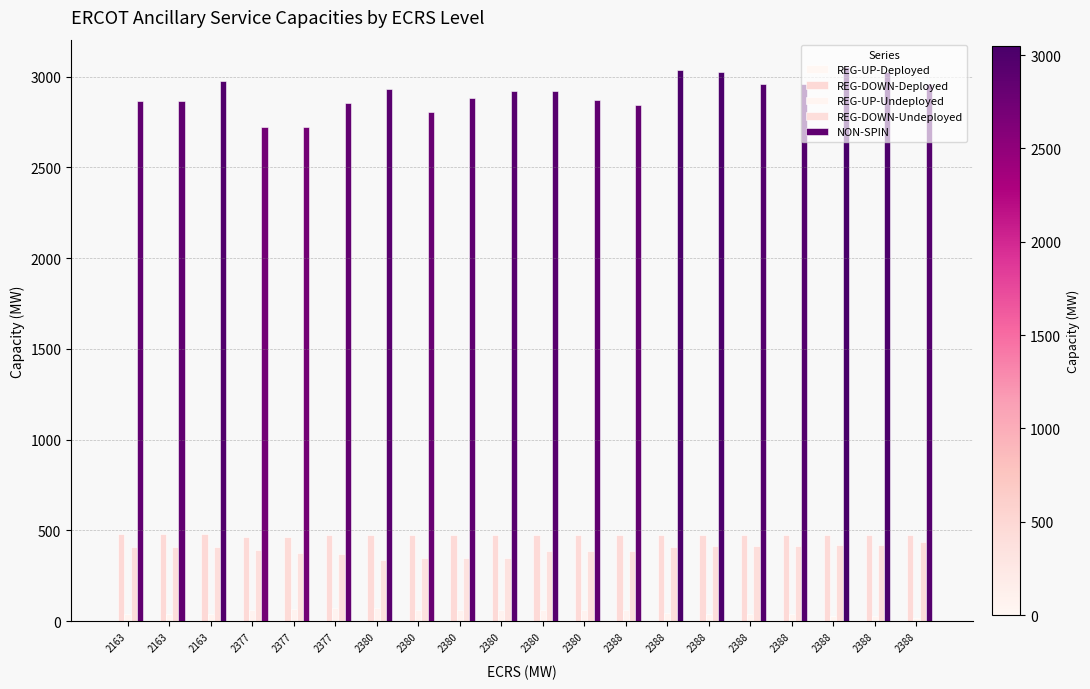

What is the value of the REG-DOWN-Undeployed bar at the 10th from the left?

338